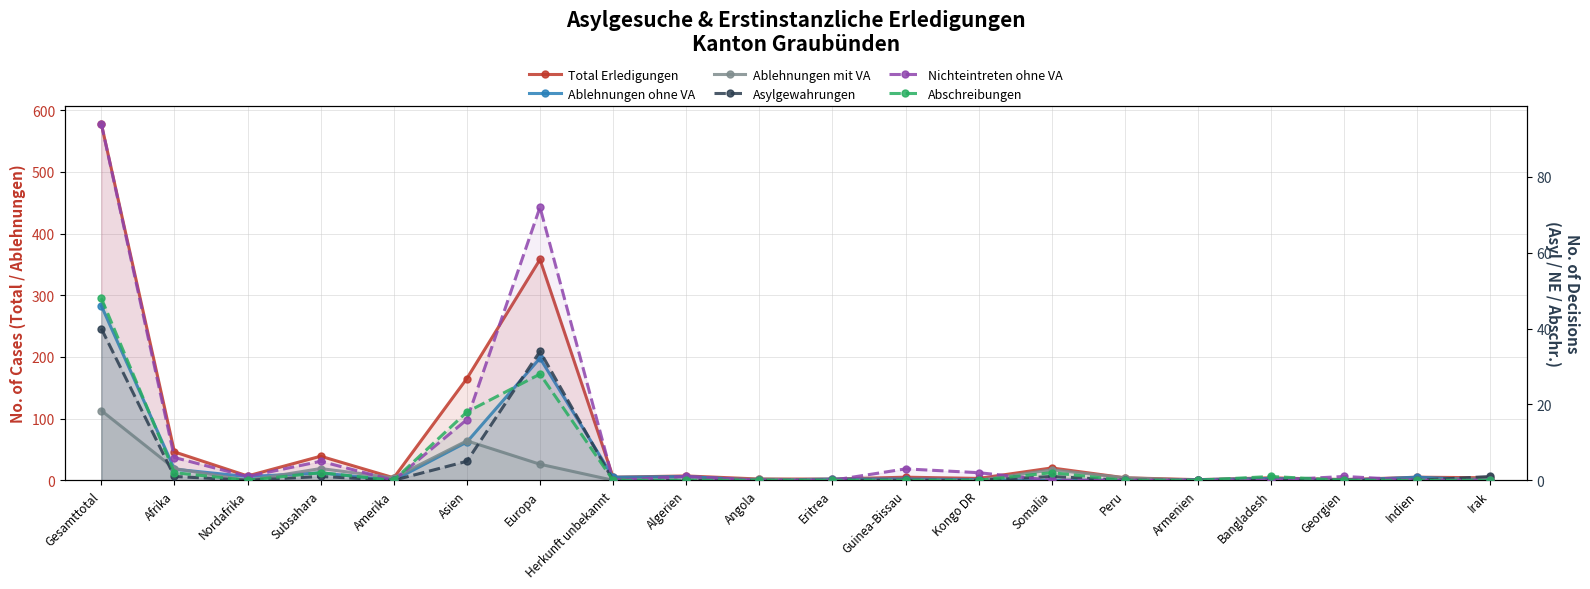

Reading right to left, list all the values displayed in this chart.

Total Erledigungen: 4	5	1	4	1	4	20	3	5	2	2	7	5	358	165	4	39	7	46	578
Ablehnungen ohne VA: 0	5	0	3	1	0	0	1	2	2	0	6	5	198	62	0	12	6	18	283
Ablehnungen mit VA: 3	0	0	0	0	4	17	0	0	0	2	0	0	26	64	4	19	0	19	113
Asylgewahrungen: 1	0	0	0	0	0	1	0	0	0	0	0	0	34	5	0	1	0	1	40
Nichteintreten ohne VA: 0	0	1	0	0	0	0	2	3	0	0	1	0	72	16	0	5	1	6	94
Abschreibungen: 0	0	0	1	0	0	2	0	0	0	0	0	0	28	18	0	2	0	2	48